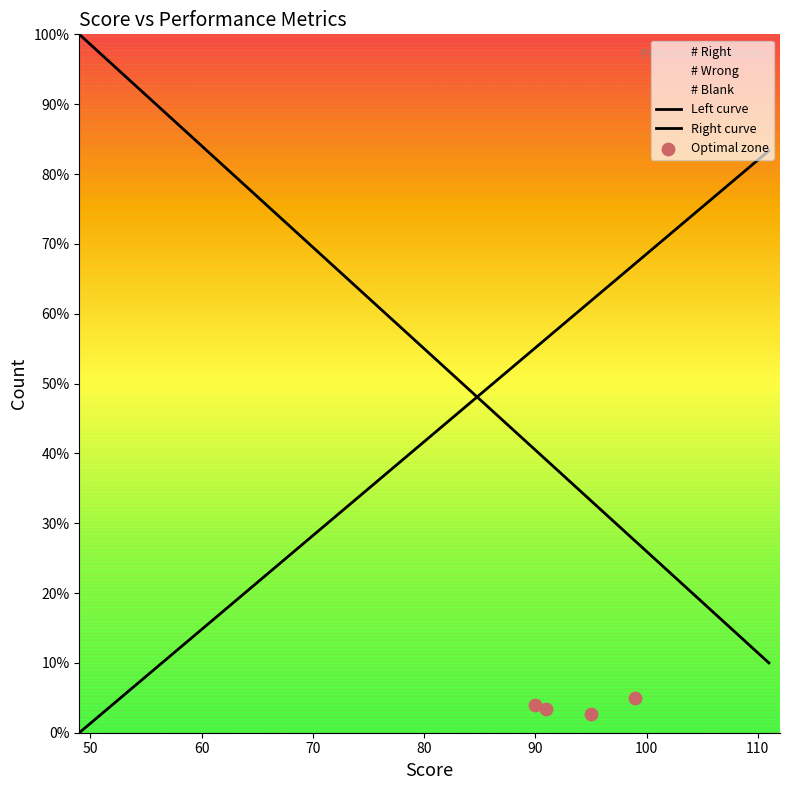

Which series has the largest total across all categories?

# Right